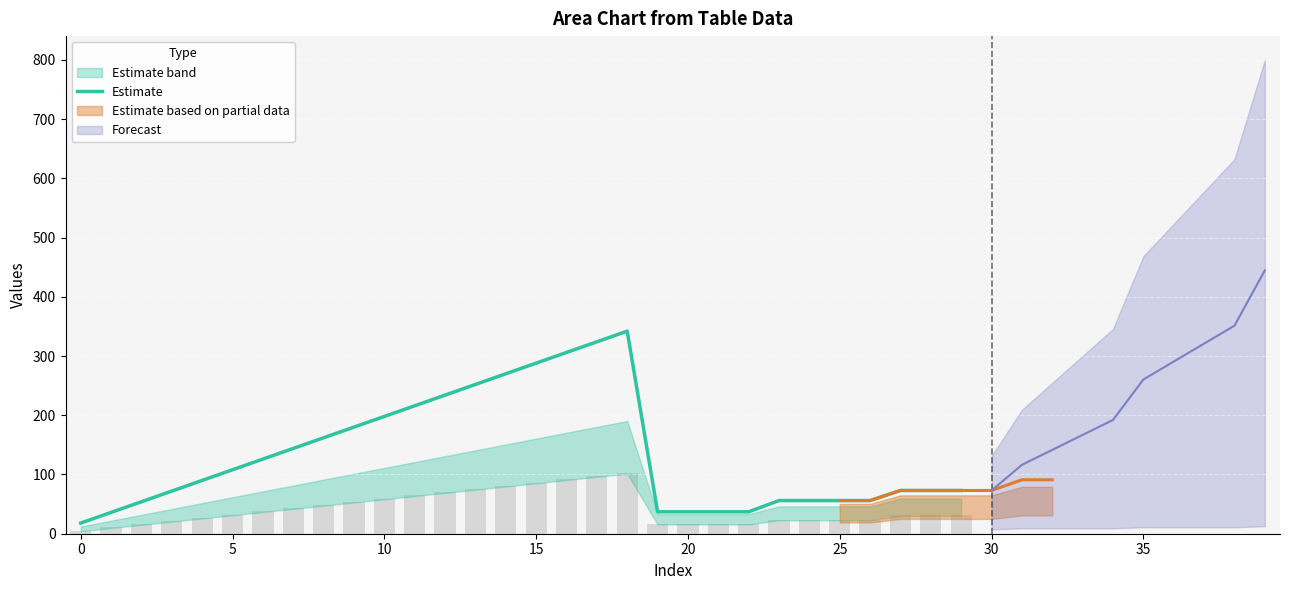

The chart shows a value of 123 at 28. True or false?

False